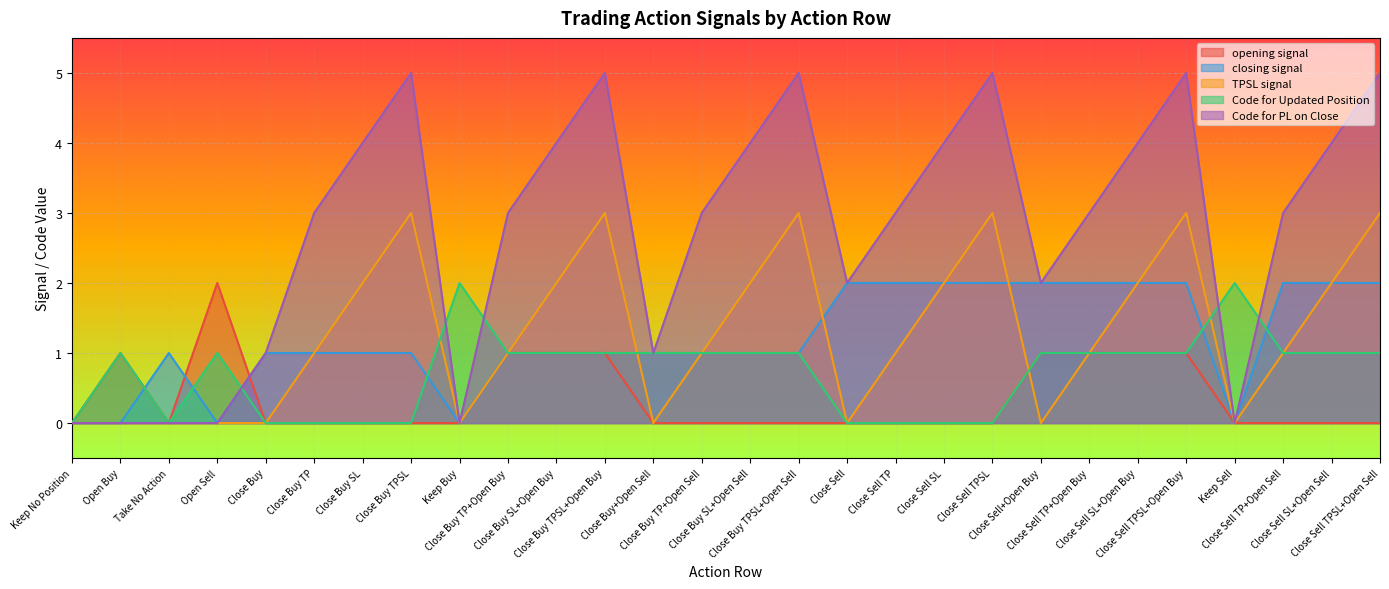

At Close Buy TP, list the series in order from smallest to largest.

opening signal, Code for Updated Position, closing signal, TPSL signal, Code for PL on Close